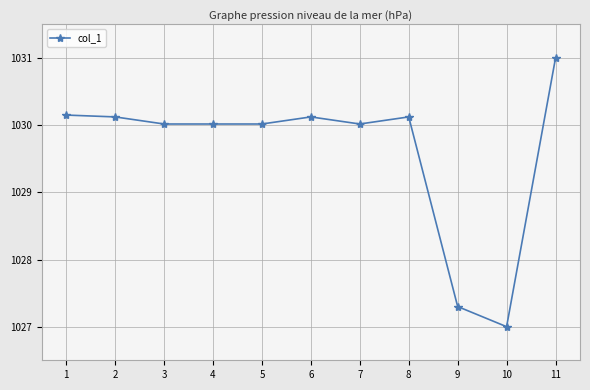

How many lines are shown in the chart?

1